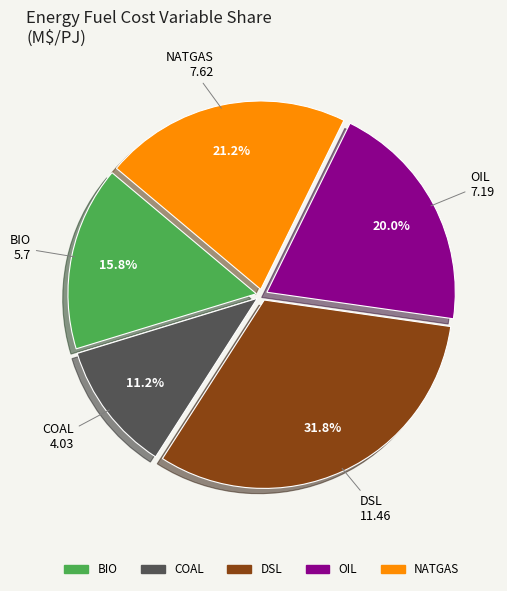

How many slices are in this pie chart?

5